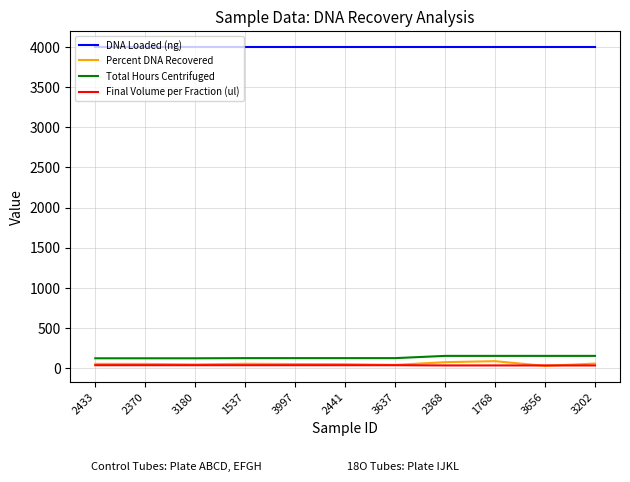

What is the difference between the highest and lowest values at 3202?

3966.0